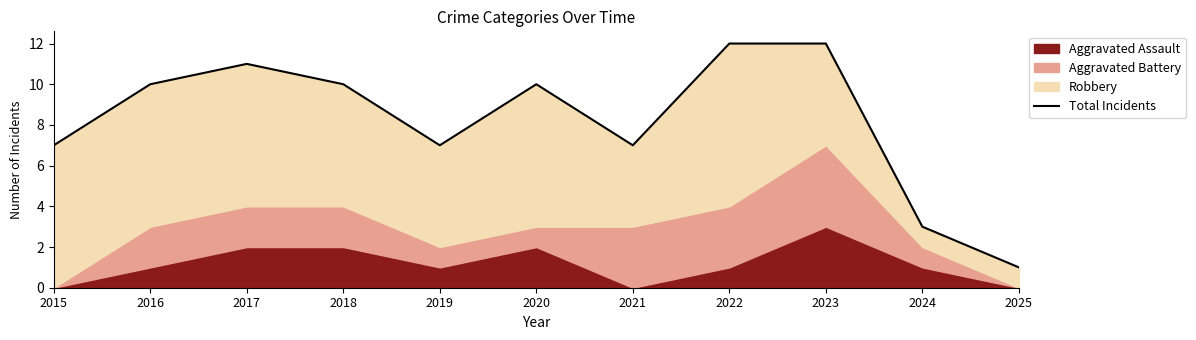

At which category does the data reach its first local valley?

2019